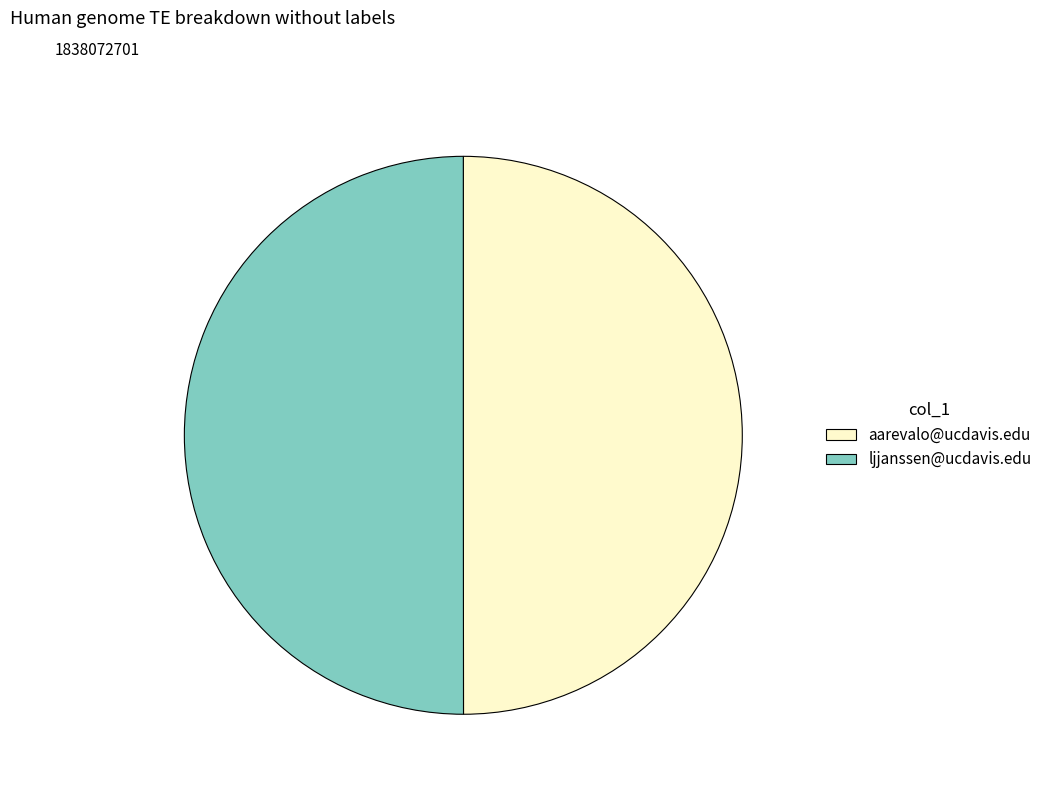

What is the ratio of the value at ljjanssen@ucdavis.edu to the value at aarevalo@ucdavis.edu?

1.0